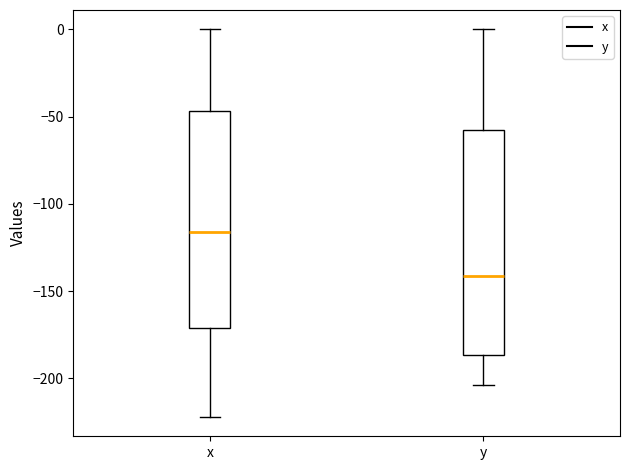

Where is the upper edge of the box for x on the y-axis? The values are not printed on the chart, so give them approximately, as read against the axis.

-45